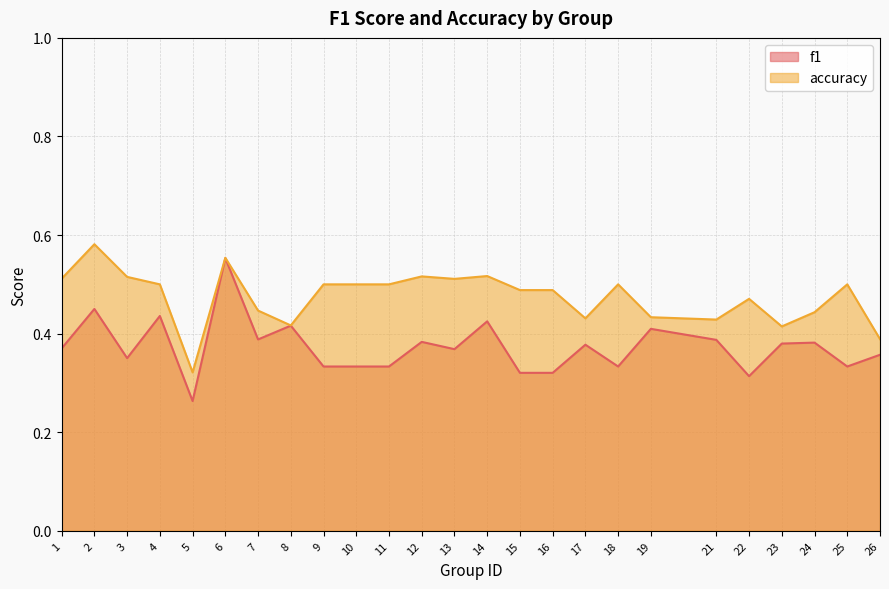

What value does the f1 series have at 22?

0.3